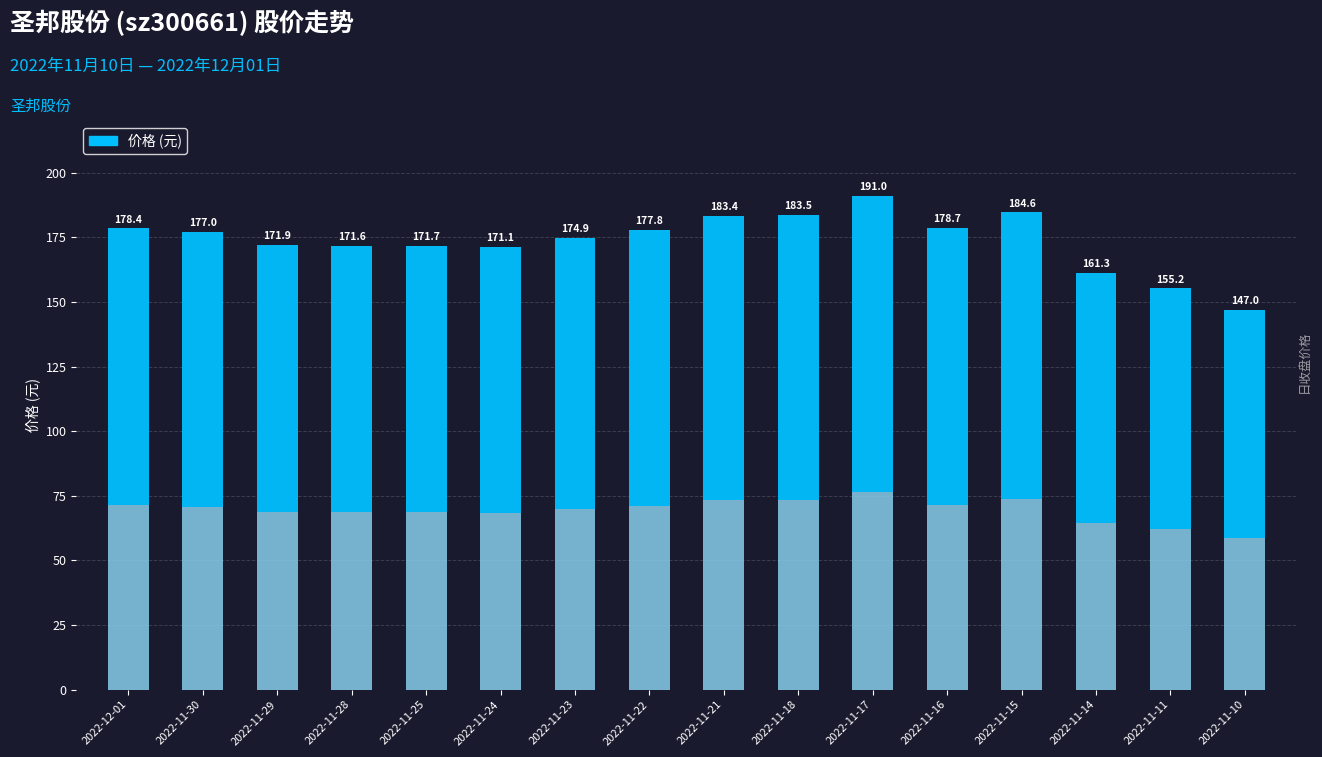

Which label corresponds to the largest value in the chart?

2022-11-17